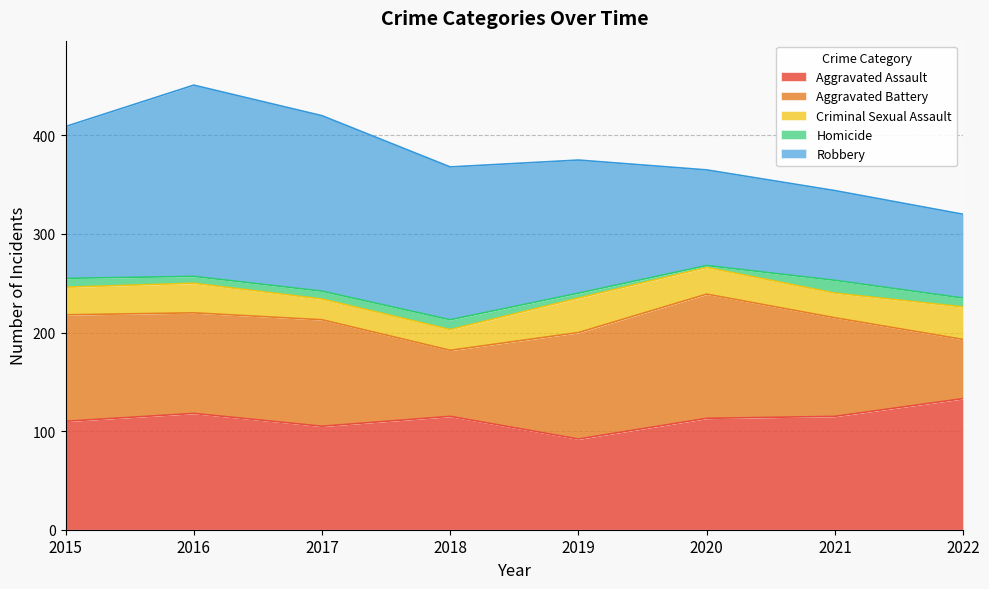

What is the sum of all Homicide values?

63